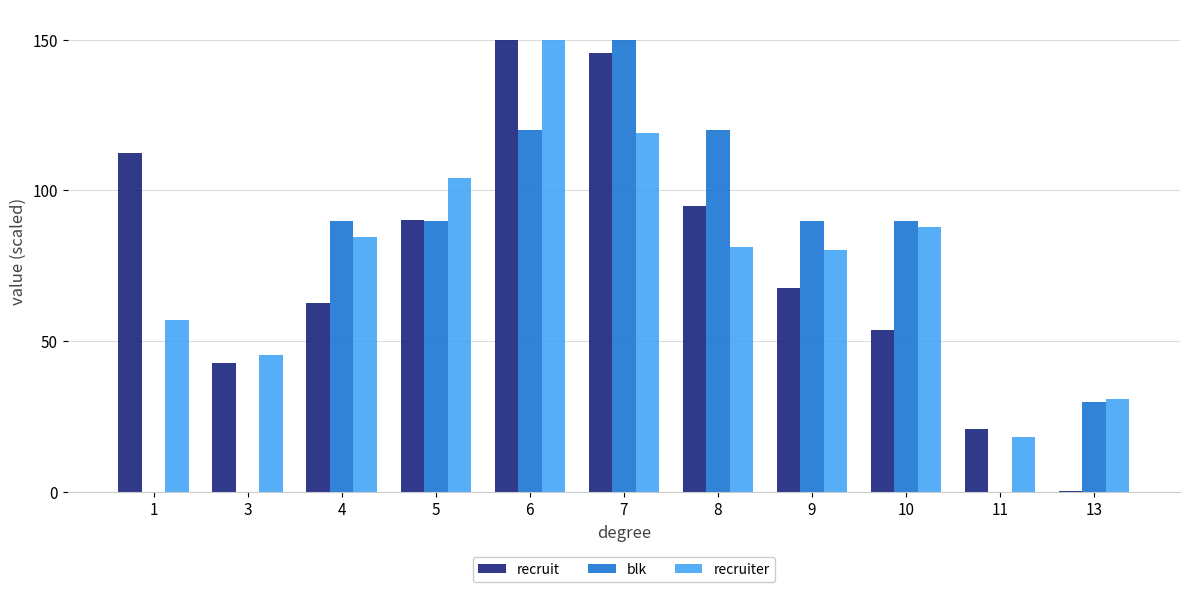

Reading left to right, transcribe all the data shown in this chart.

recruit: 112.4	42.7	62.7	90.2	150.0	145.7	94.7	67.6	53.8	20.8	0.3
blk: 0.0	0.0	90.0	90.0	120.0	150.0	120.0	90.0	90.0	0.0	30.0
recruiter: 56.9	45.4	84.4	104.1	150.0	119.1	81.4	80.4	87.9	18.2	30.8